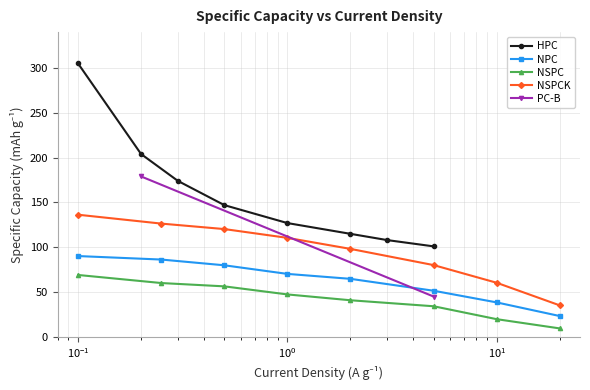

True or false: NPC has more than 2 points higher than both neighbors.

False